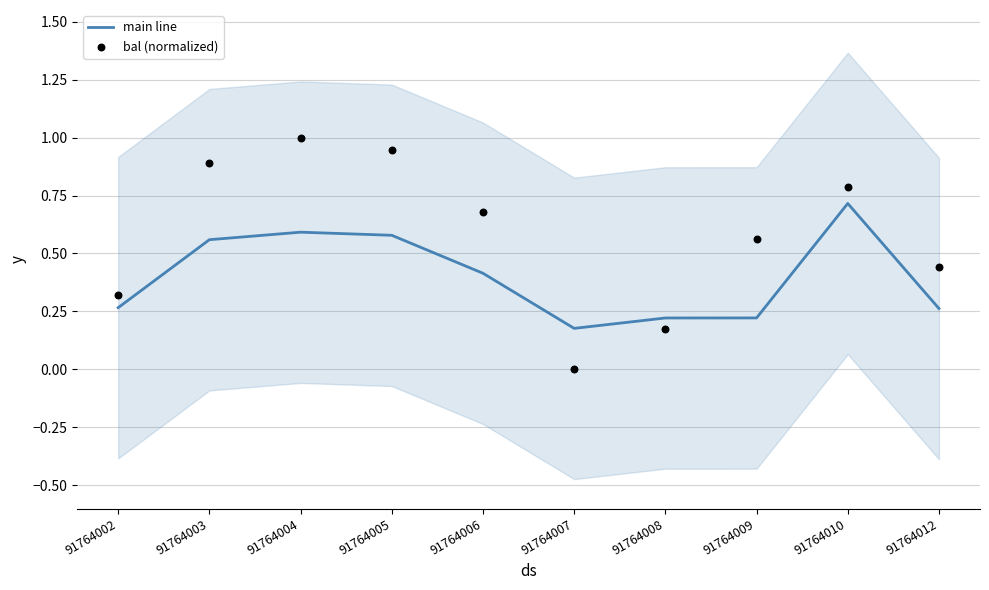

Is the value of bal (normalized) at 91764002 greater than the value of main line at 91764008?

Yes